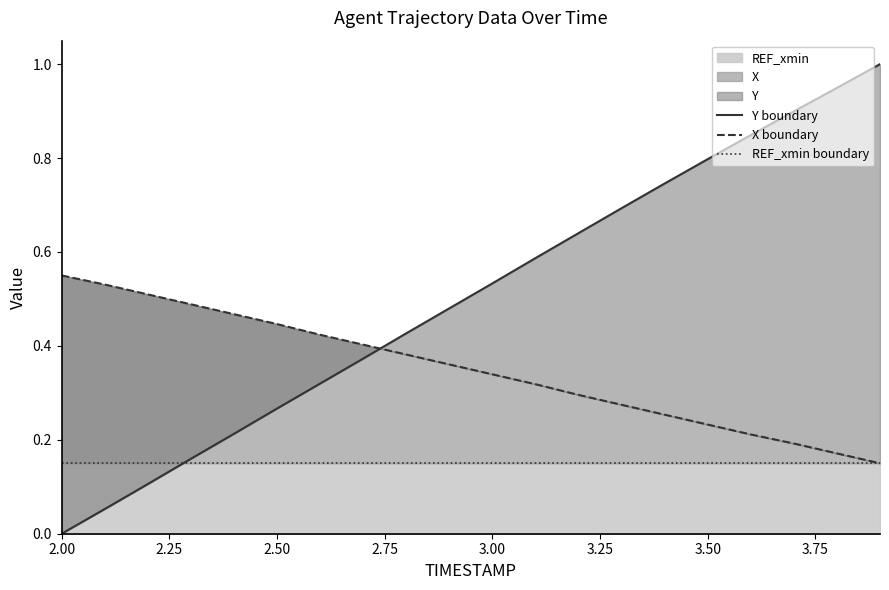

What is the value of the REF_xmin boundary point at the 3rd from the left?

0.1